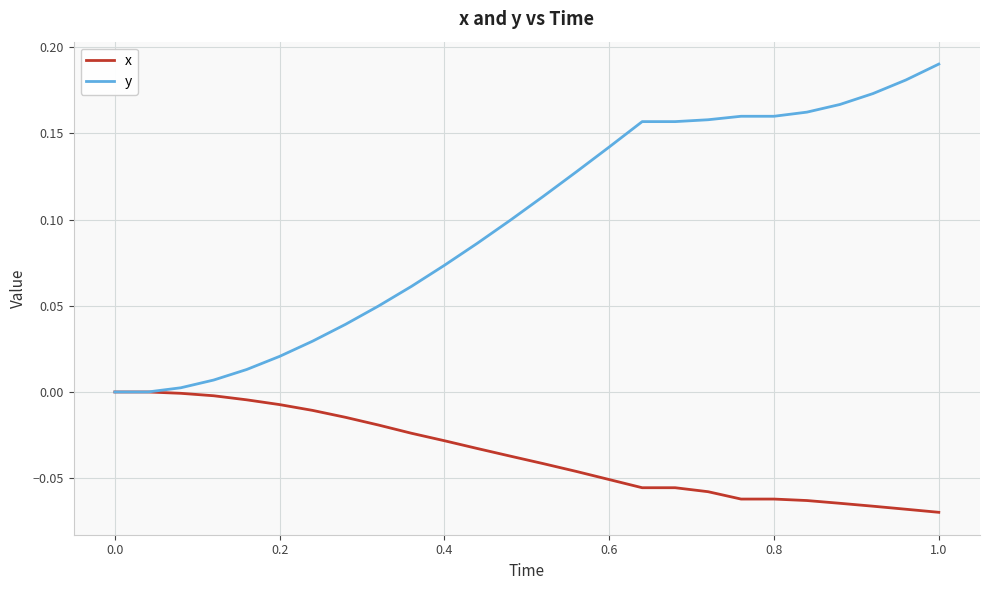

Which series has the largest range (max minus min)?

y